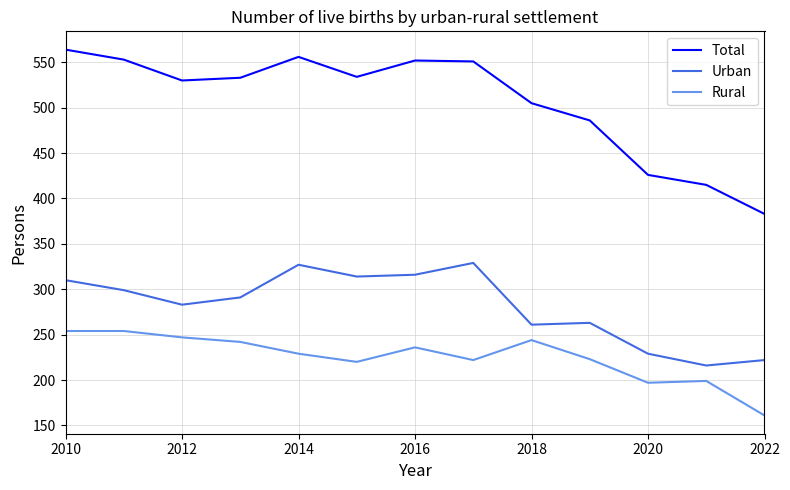

Rank the series by their maximum value, from lowest to highest.

Rural, Urban, Total